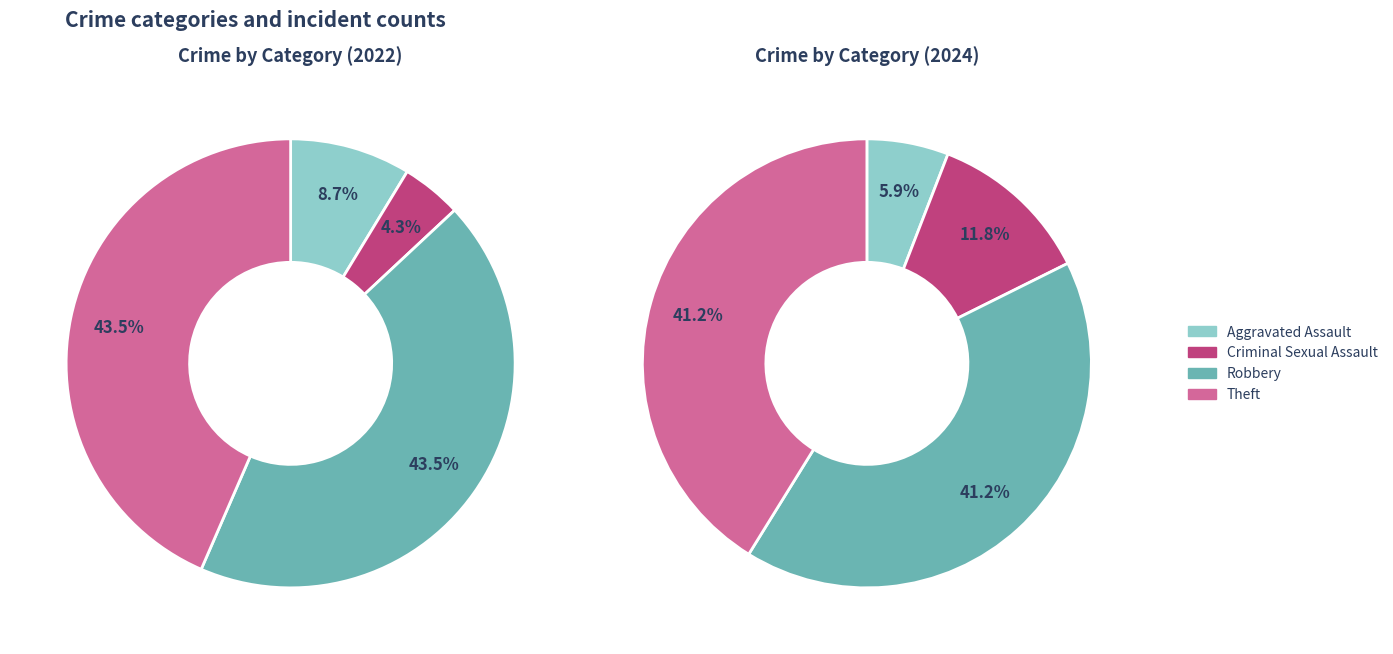

At 2, list the series in order from smallest to largest.

values_2024, values_2022